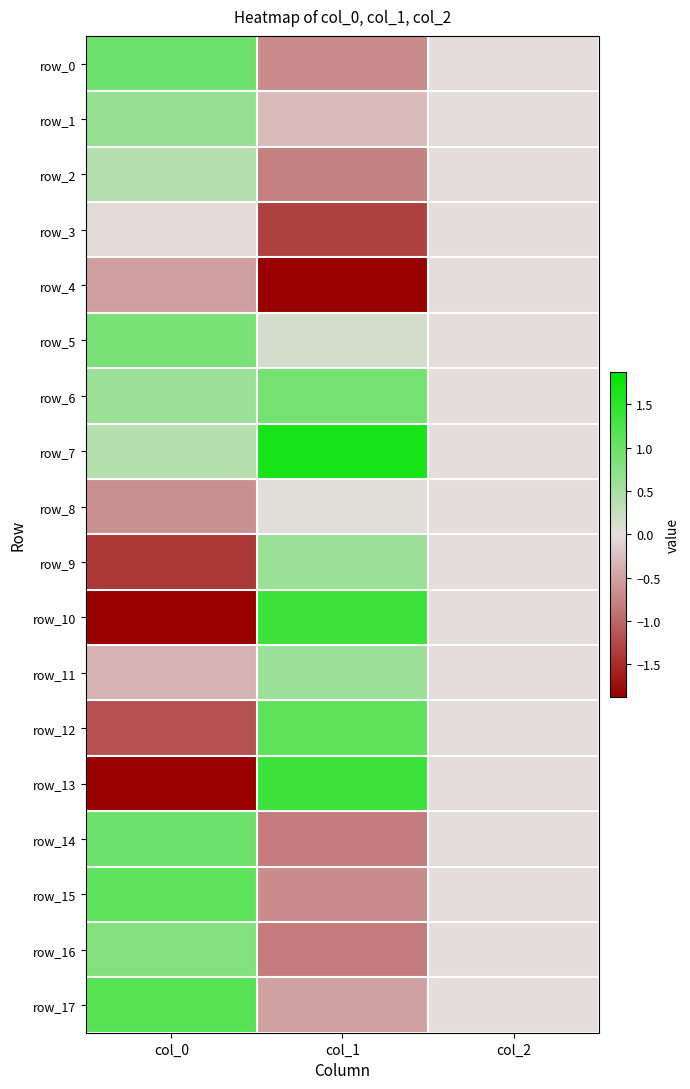

What is the difference between the highest and lowest values at col_1?

3.6